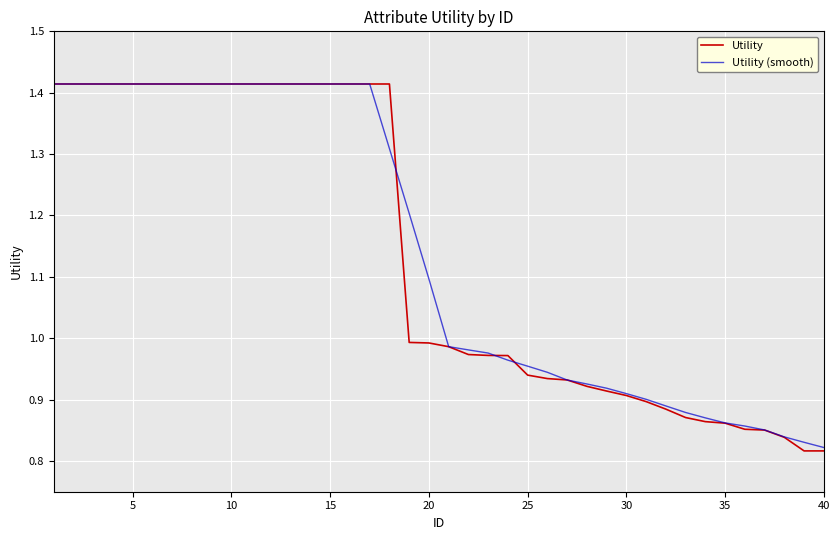

How many lines are shown in the chart?

2